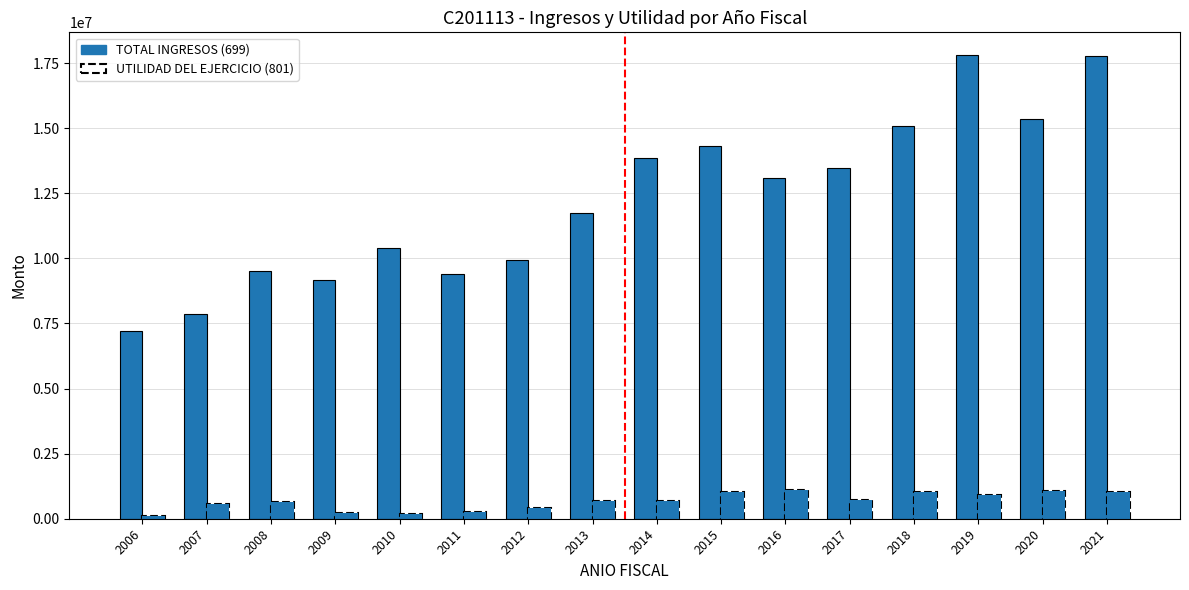

What is the value of the UTILIDAD DEL EJERCICIO (801) bar at the 6th from the left?

244556.3